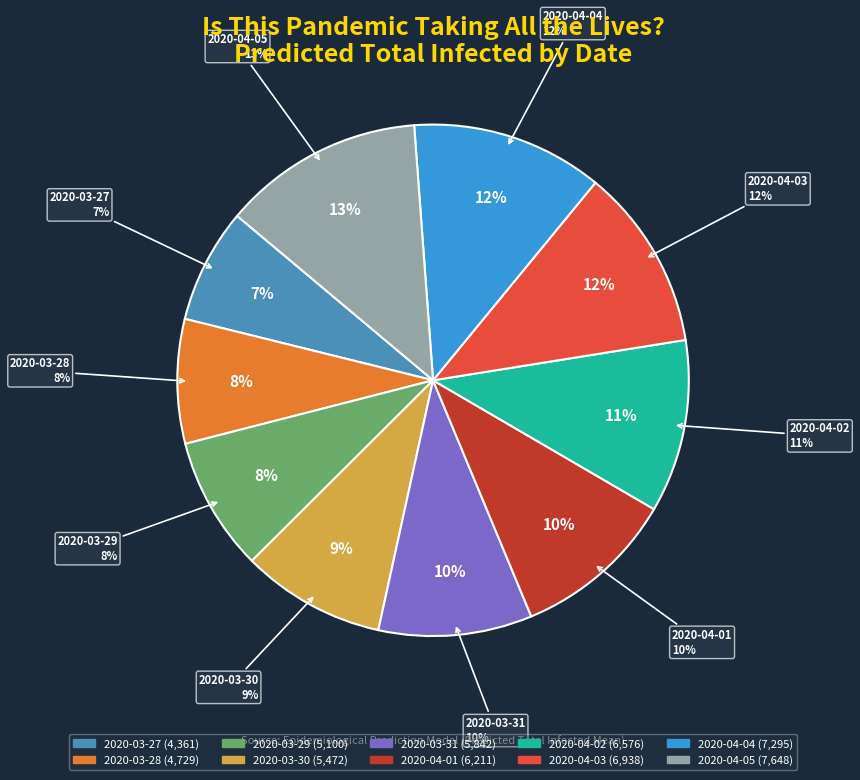

Is the sum of 2020-03-27 and 2020-04-04 greater than half?

No